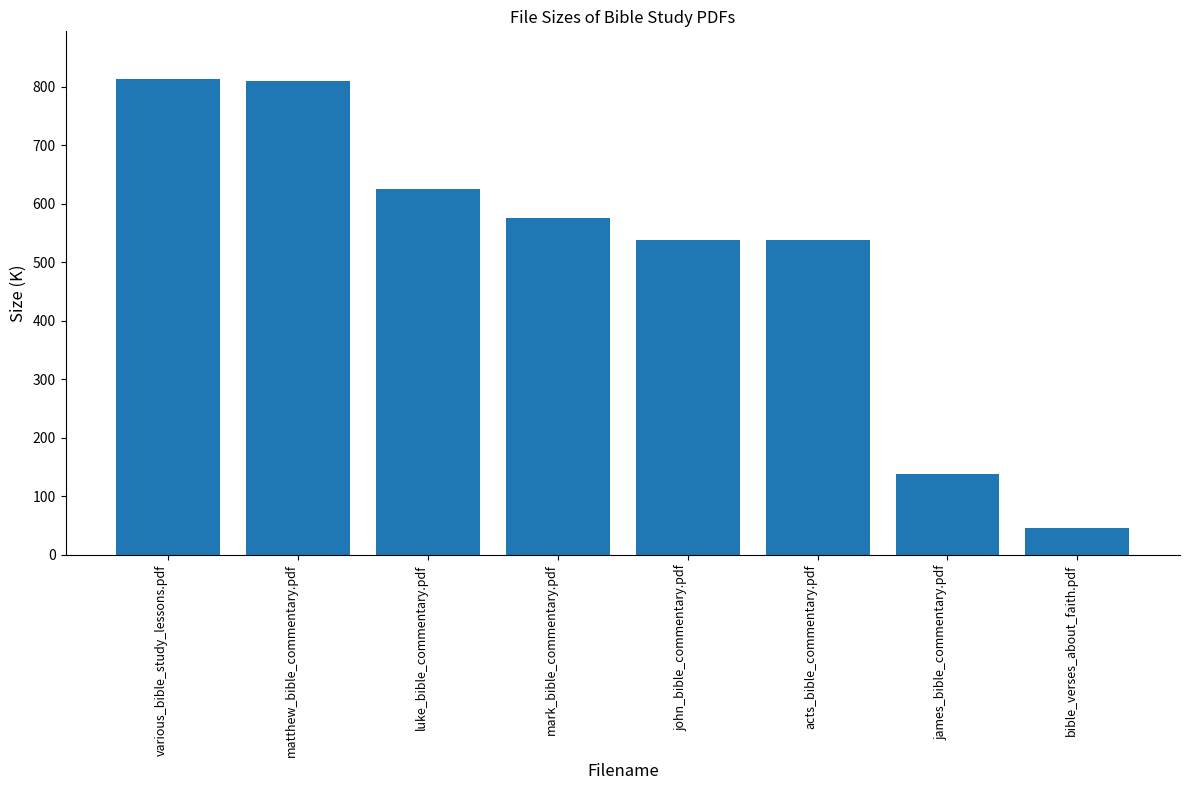

Which has a higher value, mark_bible_commentary.pdf or various_bible_study_lessons.pdf?

various_bible_study_lessons.pdf